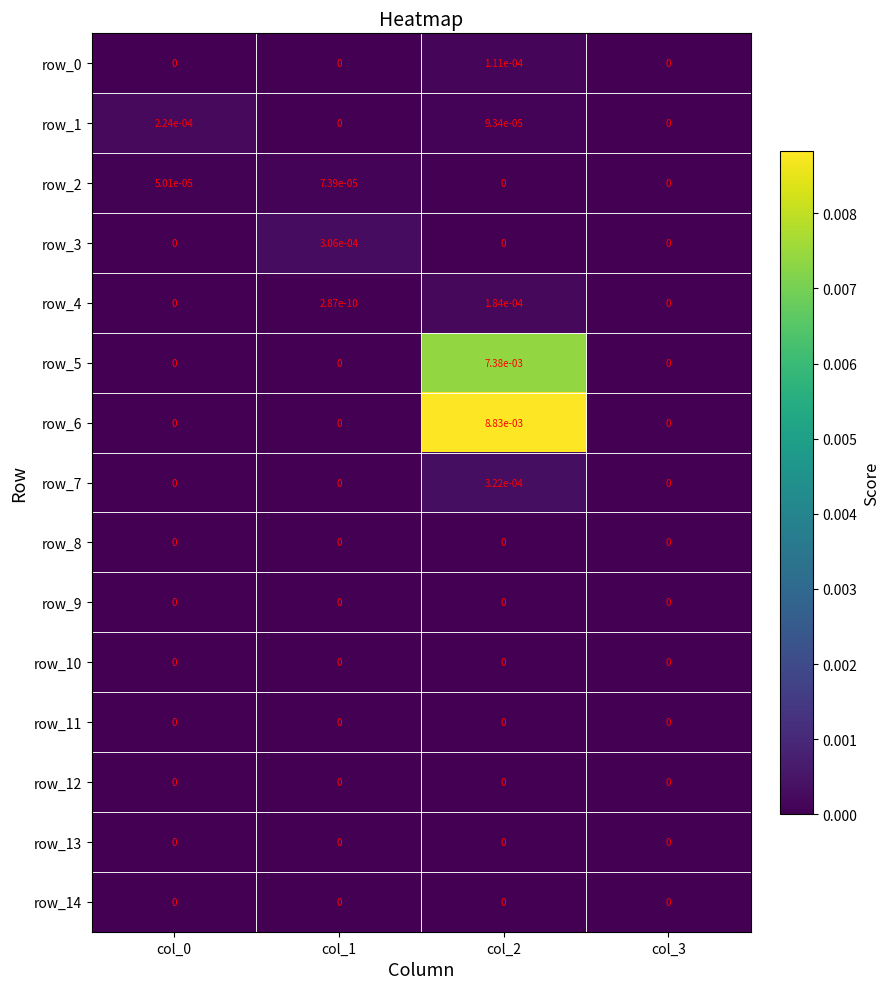

True or false: row_0 has a value of 0.0 at col_1.

True